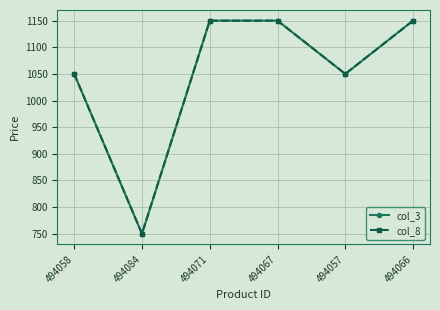

Between 494058 and 494067, which series saw the biggest shift?

col_3